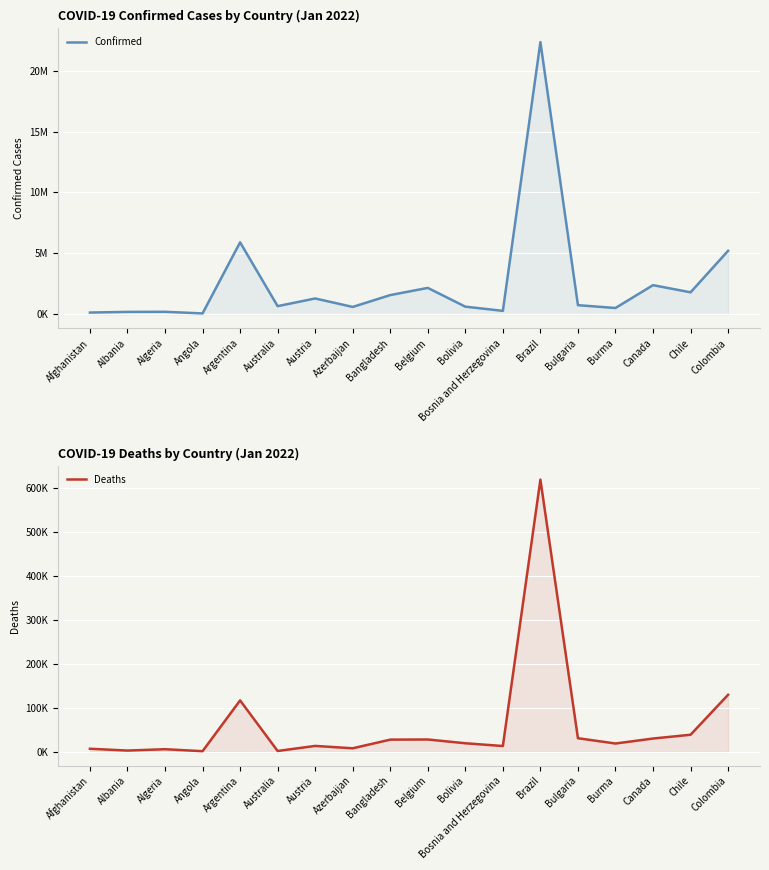

How many categories are shown in the chart?

18